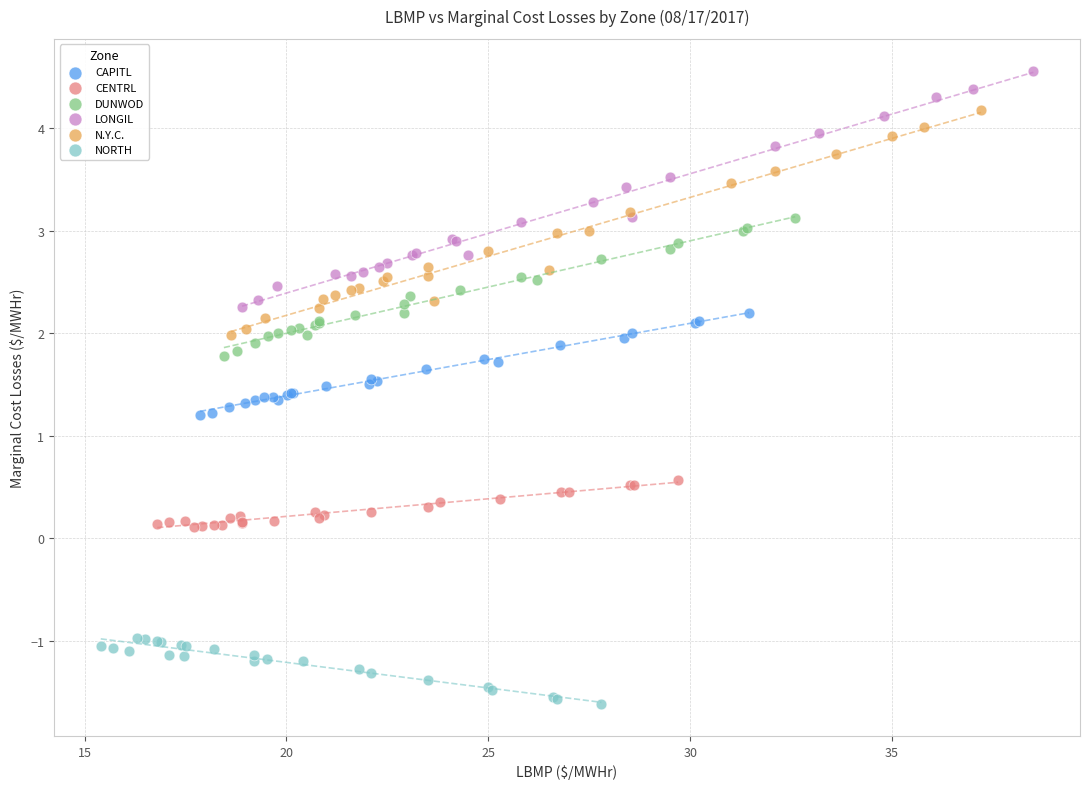

Which series reaches the maximum Y coordinate?

LONGIL